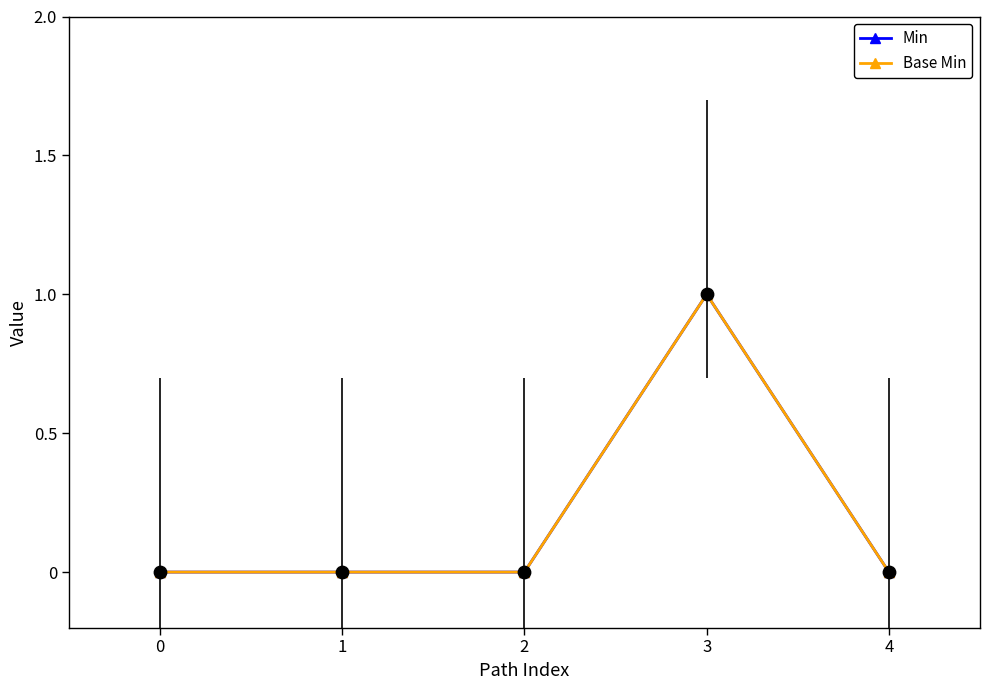

Is the value of Min at 3 greater than the value of Base Min at 2?

Yes